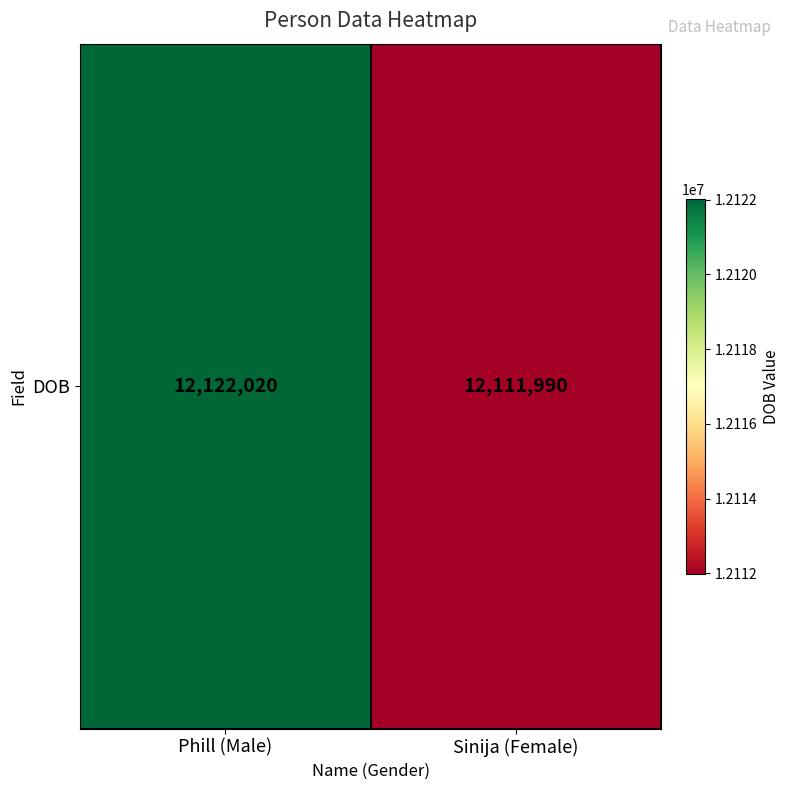

Count the number of data series in this chart.

1